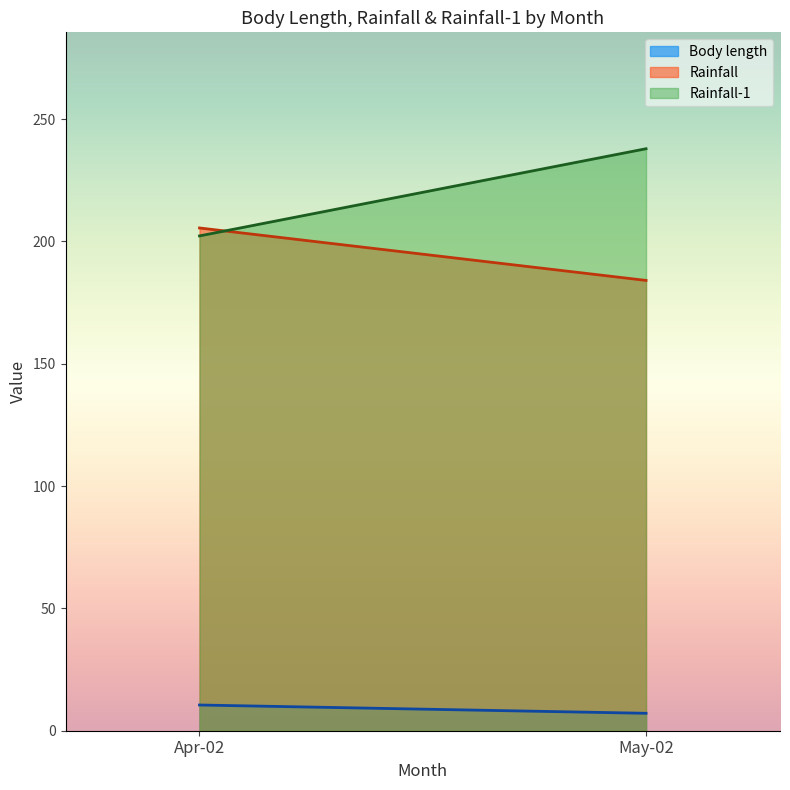

What is the spread (max minus min) of values at Apr-02?

195.0